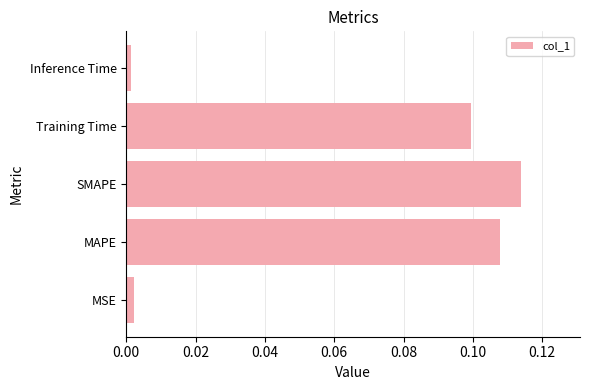

What is the sum of all values?

0.3